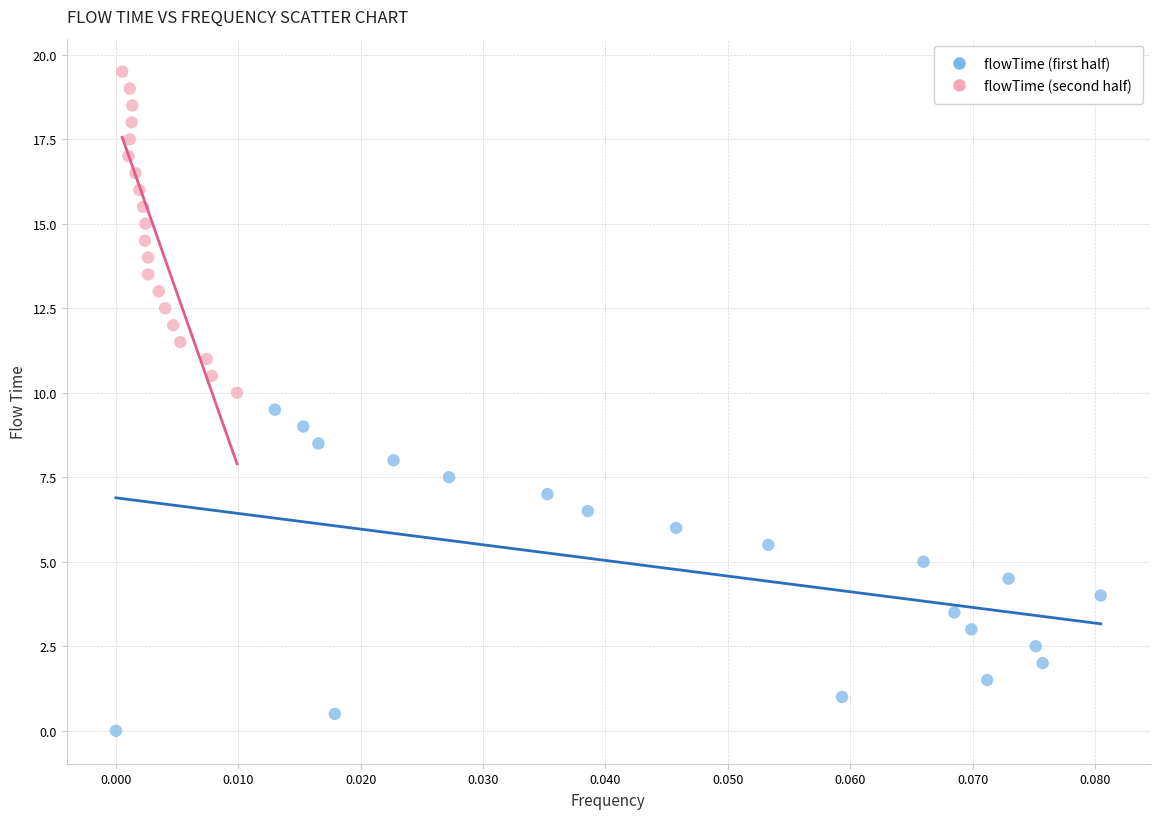

Which series contains the lowest Y value?

flowTime (first half)